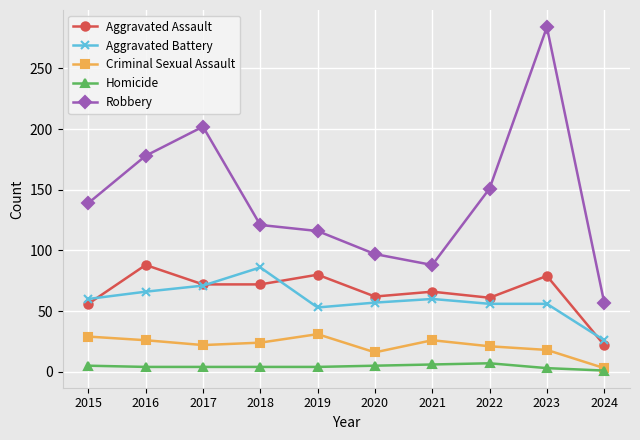

Is the value of Aggravated Assault at 2017 greater than the value of Homicide at 2016?

Yes